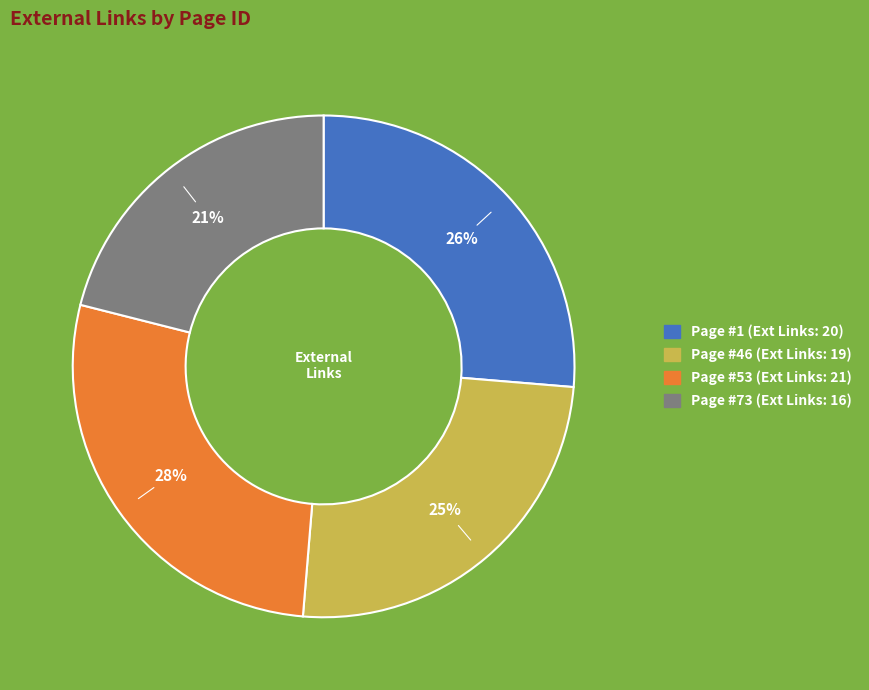

Is there a majority slice in this chart?

No